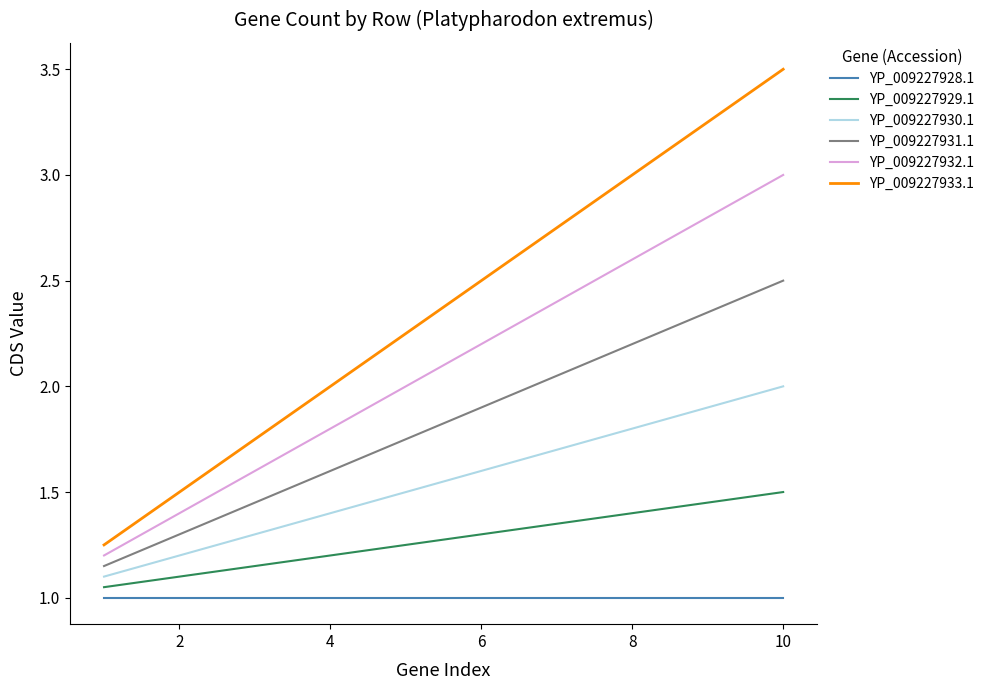

List the series in order of their overall mean, lowest first.

YP_009227928.1, YP_009227929.1, YP_009227930.1, YP_009227931.1, YP_009227932.1, YP_009227933.1